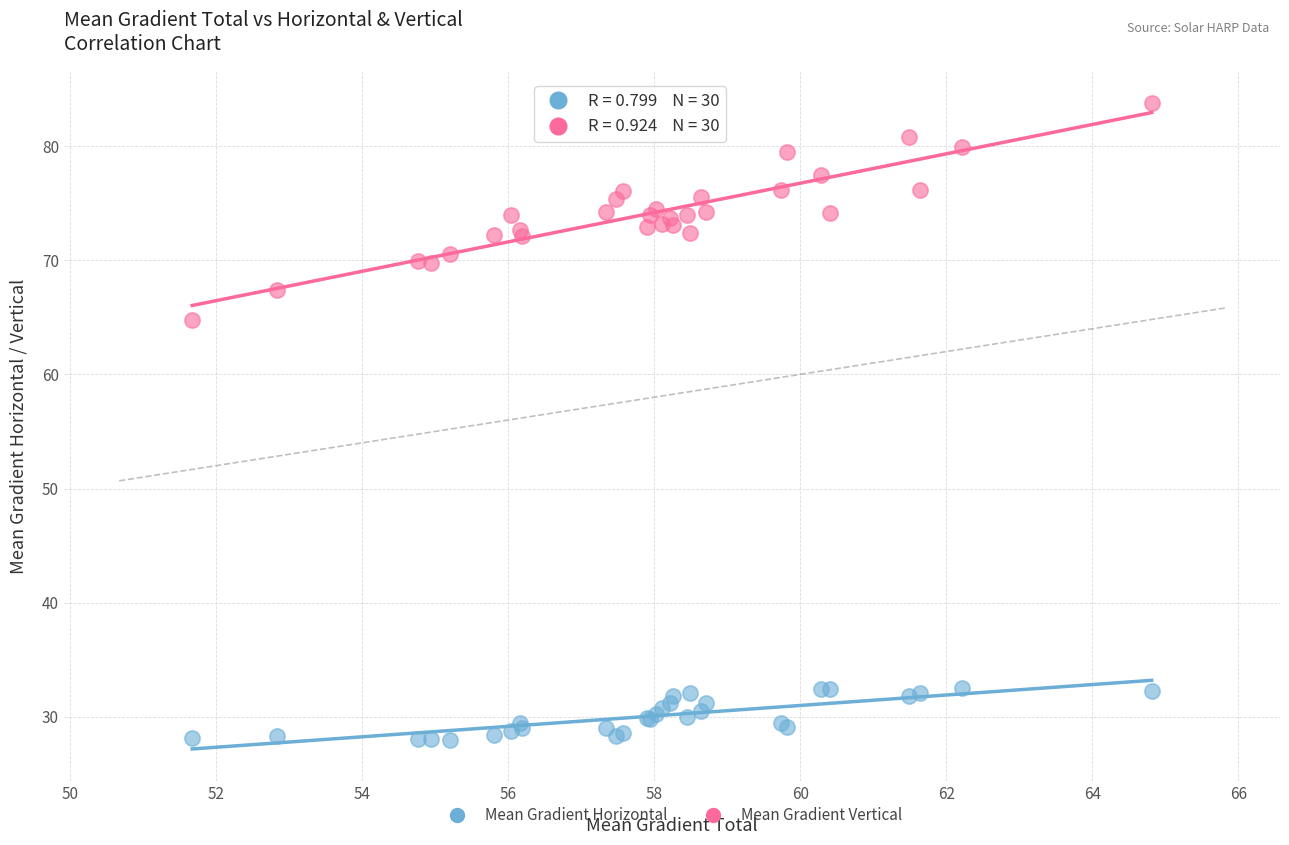

Which series has the largest Y range (max minus min)?

Mean Gradient Vertical